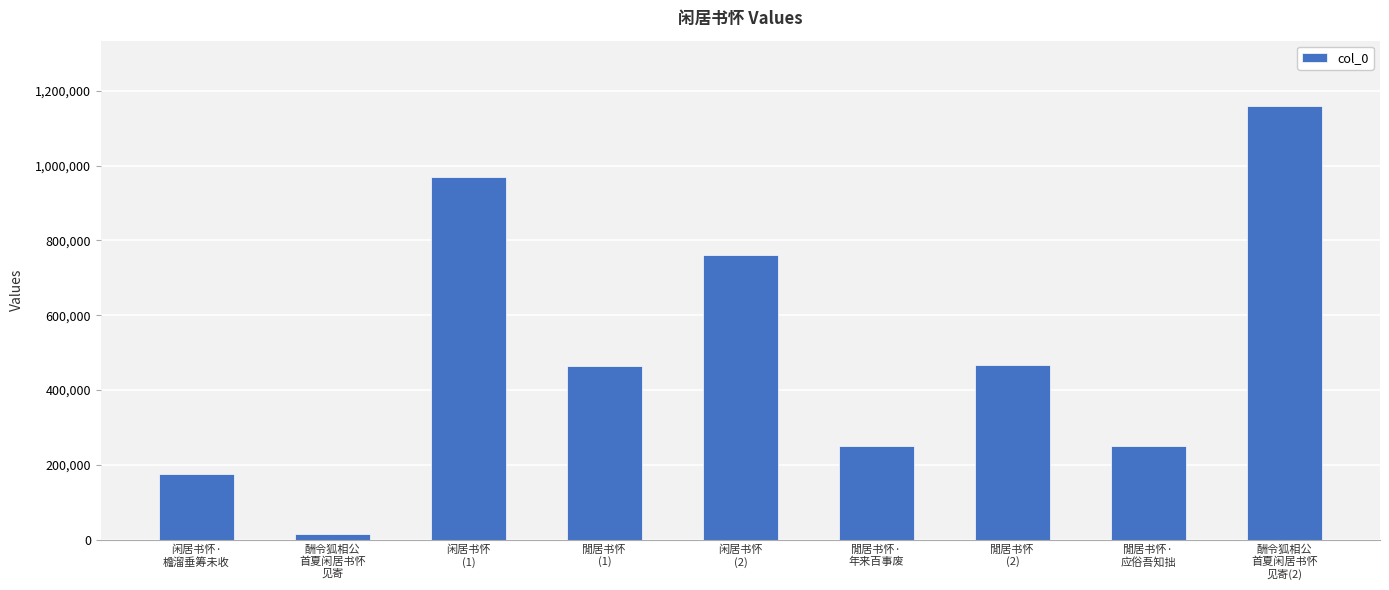

What is the average value?

501400